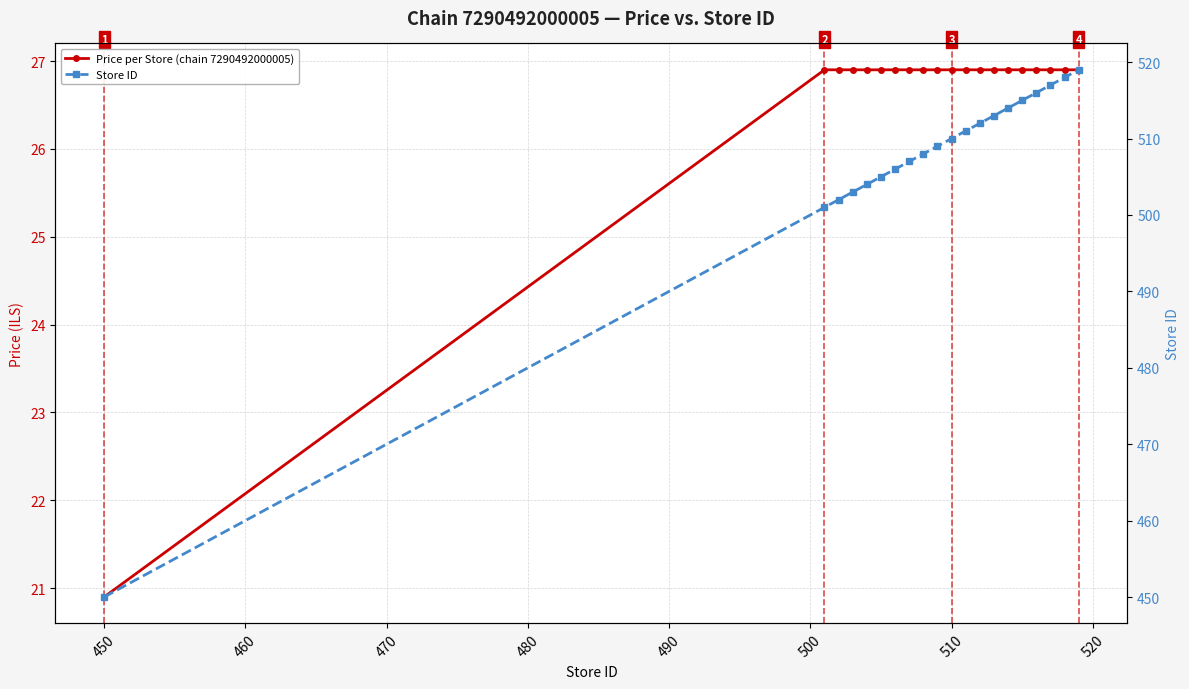

The value of Store ID at 18 is 810.8. True or false?

False